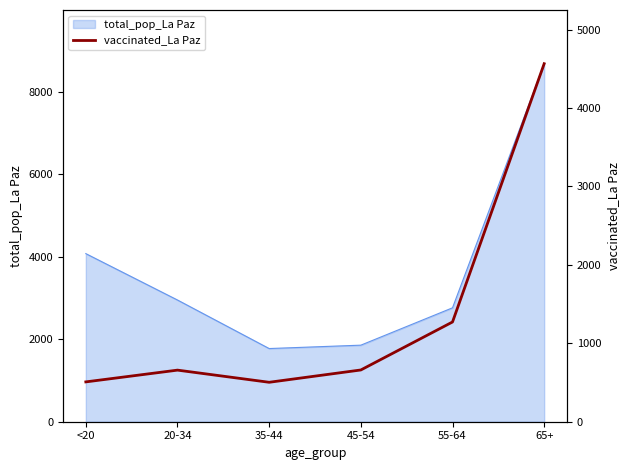

Between <20 and 65+, which is larger?

65+